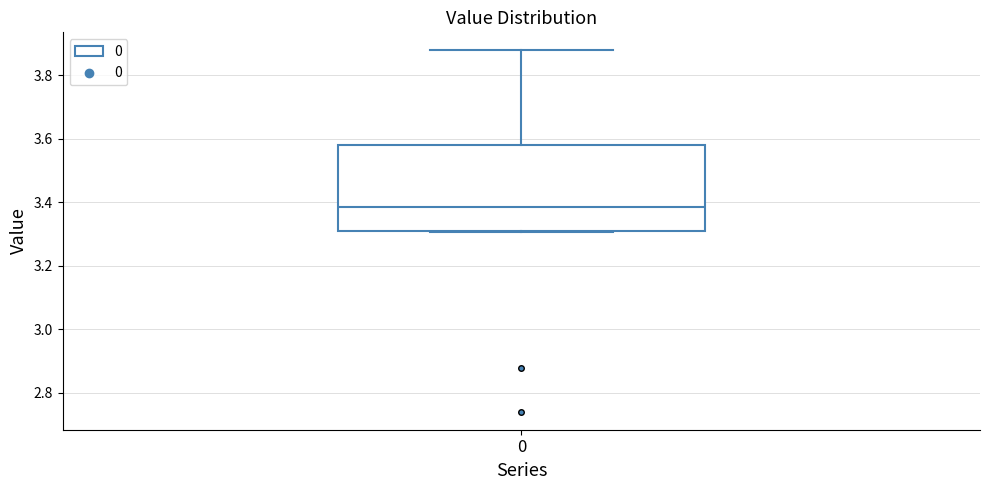

Read this box plot against the y-axis: the position of the median line, the range covered by the box, and the ends of both whiskers. The values are not printed on the chart, so give them approximately, as read against the axis.

median 3.38, box 3.30 to 3.58, whiskers 3.30 to 3.88